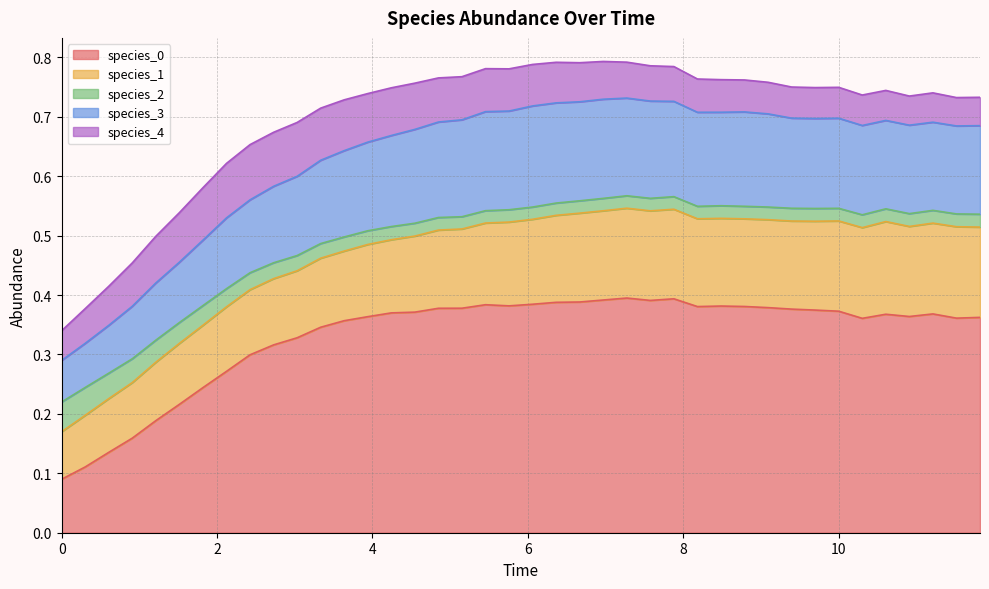

What is the highest value of the species_3 series?

0.7